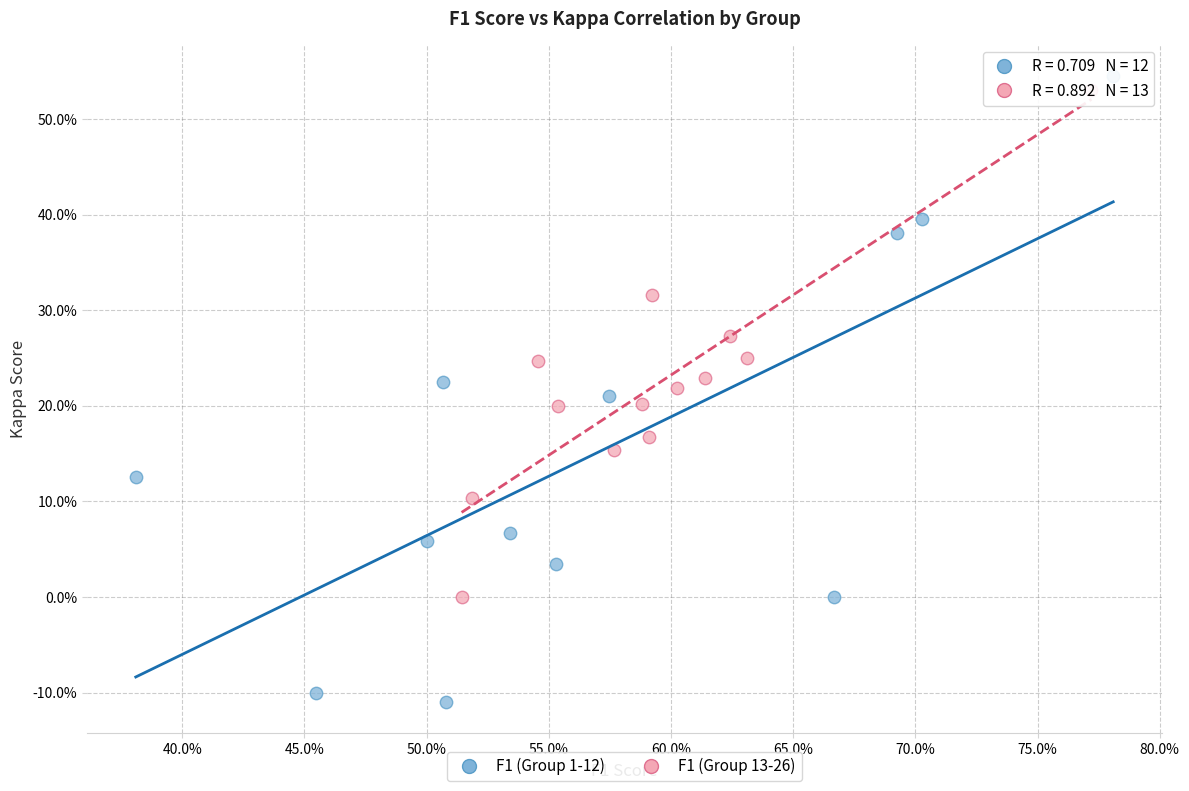

Which series reaches the maximum Y coordinate?

F1 (Group 1-12)